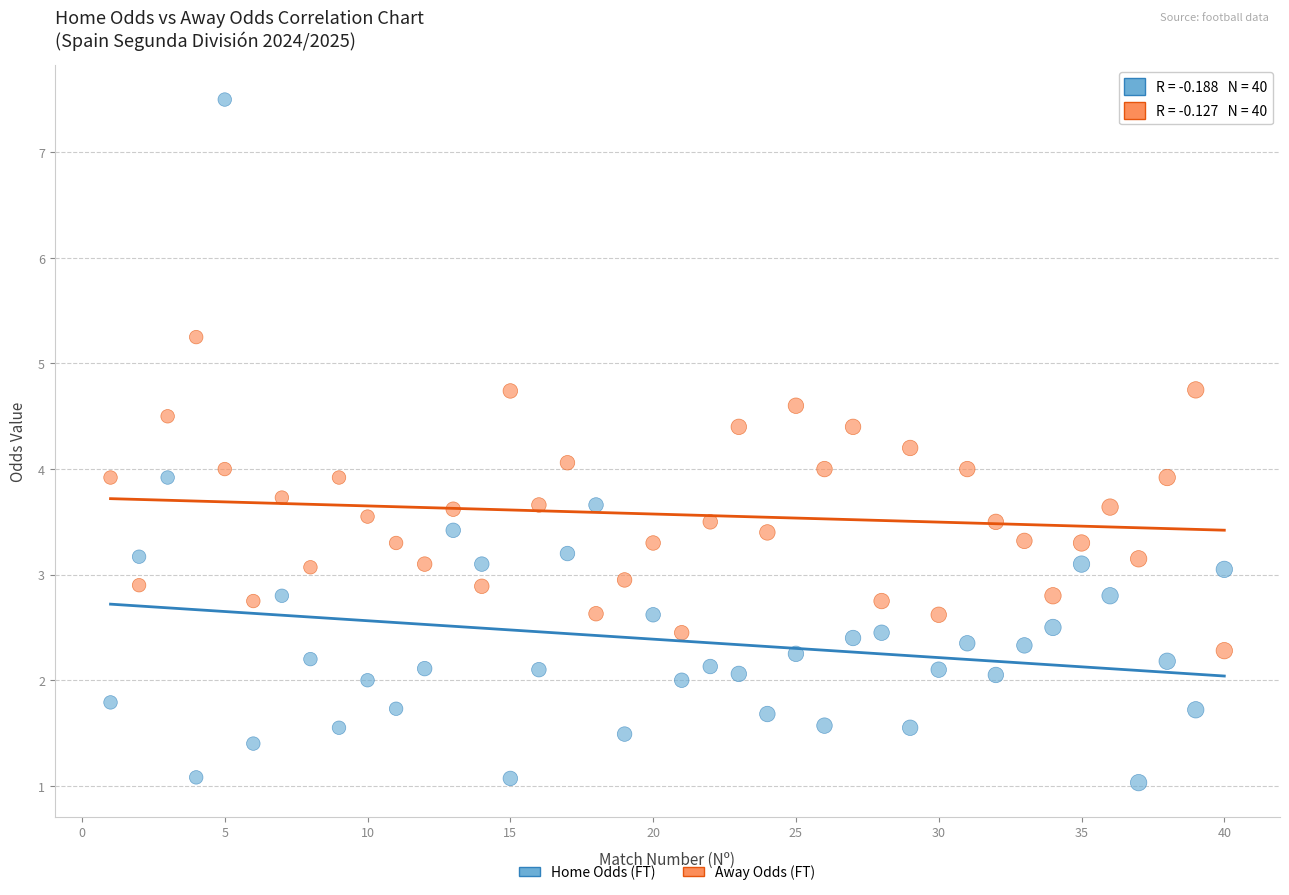

Across all data points, what is the range of Y values (max minus min)?

6.5